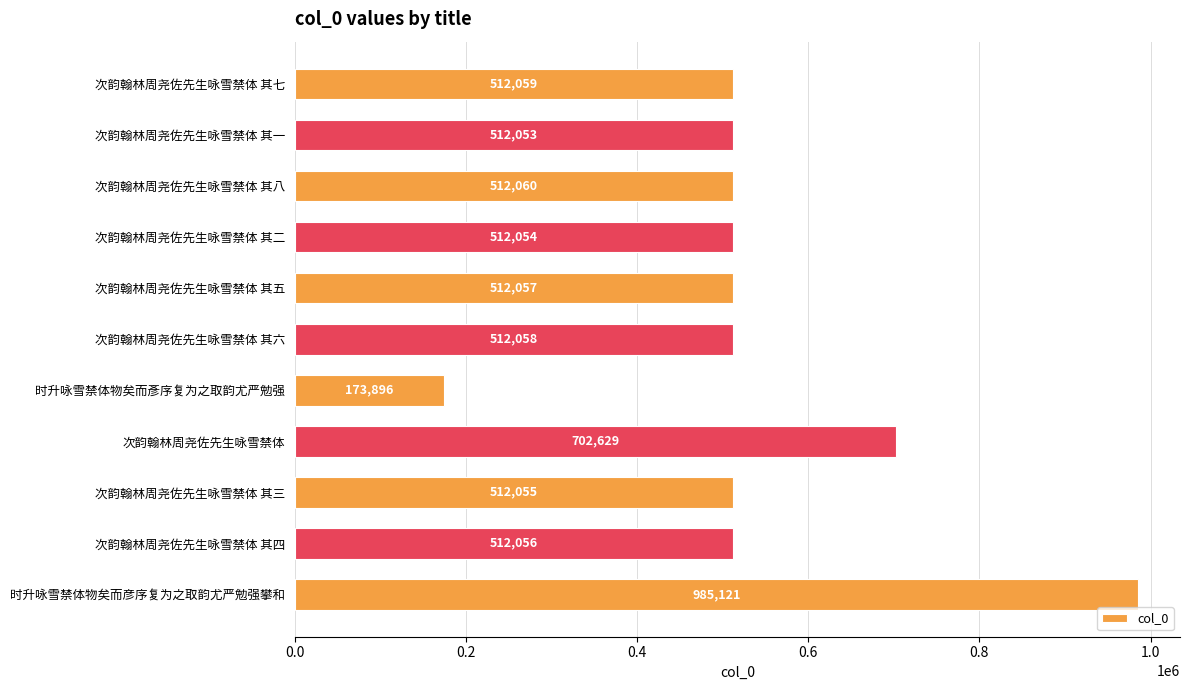

What is the label of the 9th bar from the bottom?

次韵翰林周尧佐先生咏雪禁体 其八